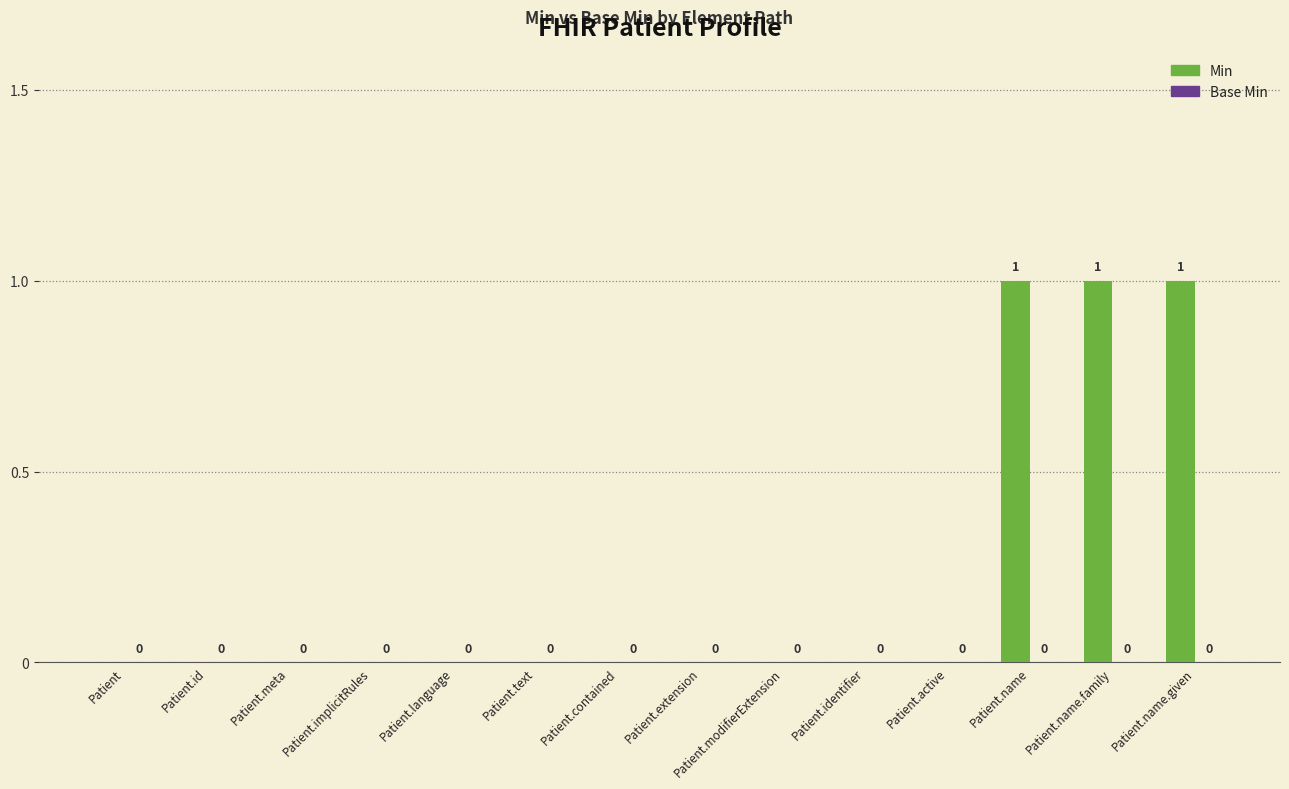

Between Patient.contained and Patient.name.given, which is larger?

Patient.name.given